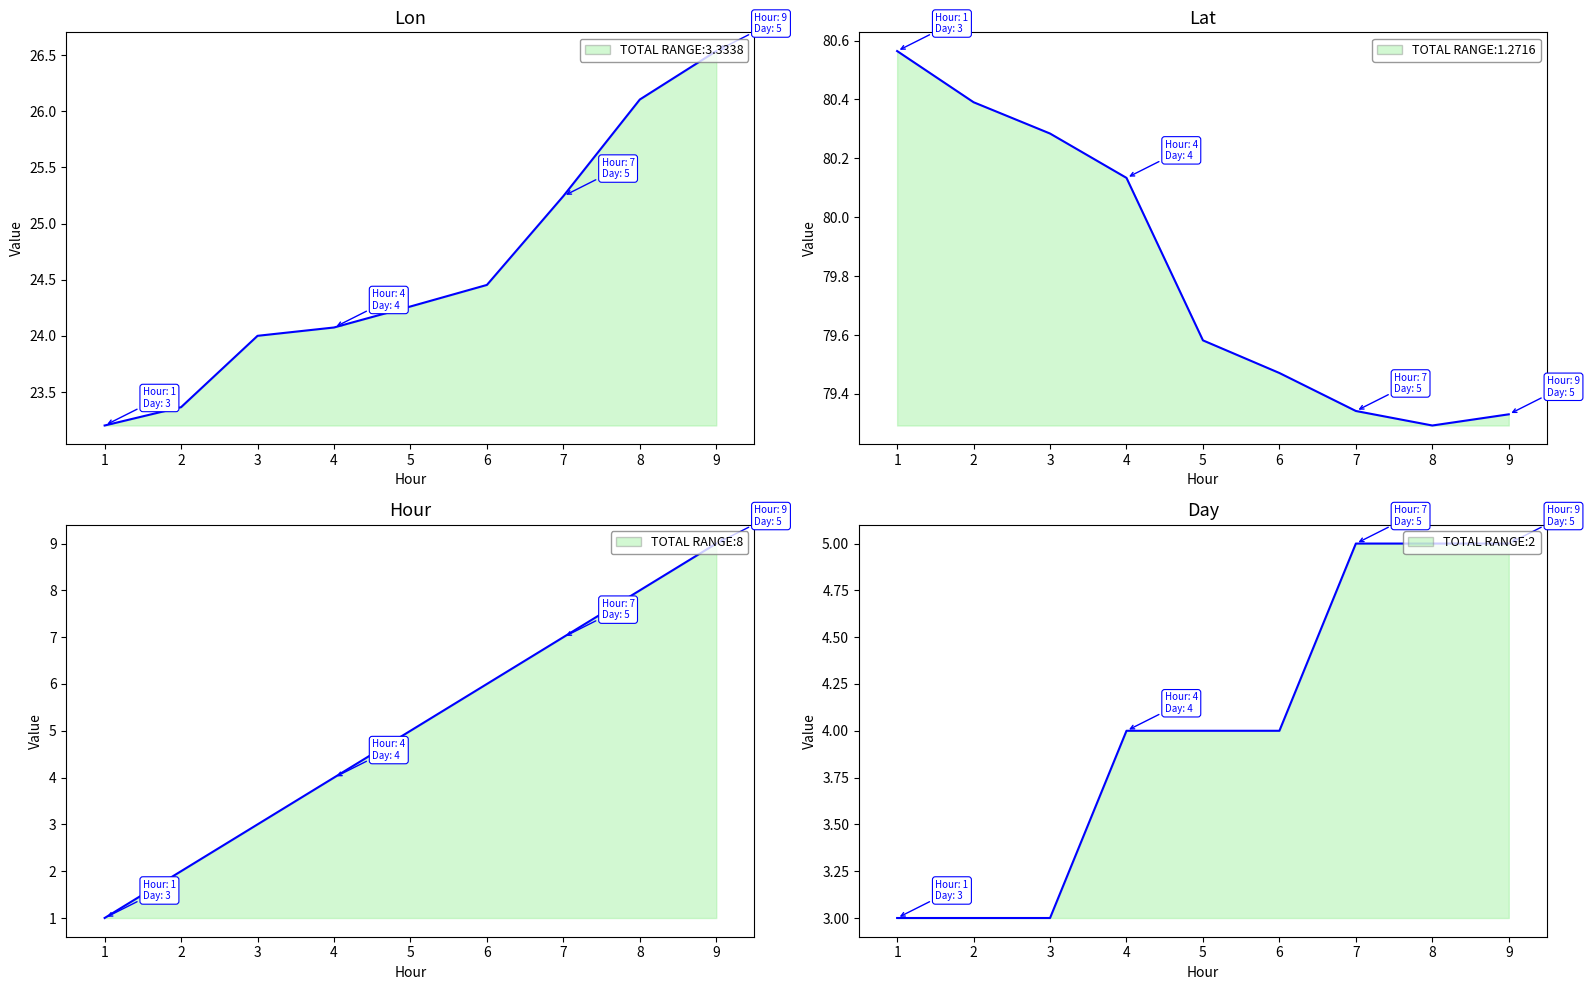

What is the average value of the Hour series?

5.0